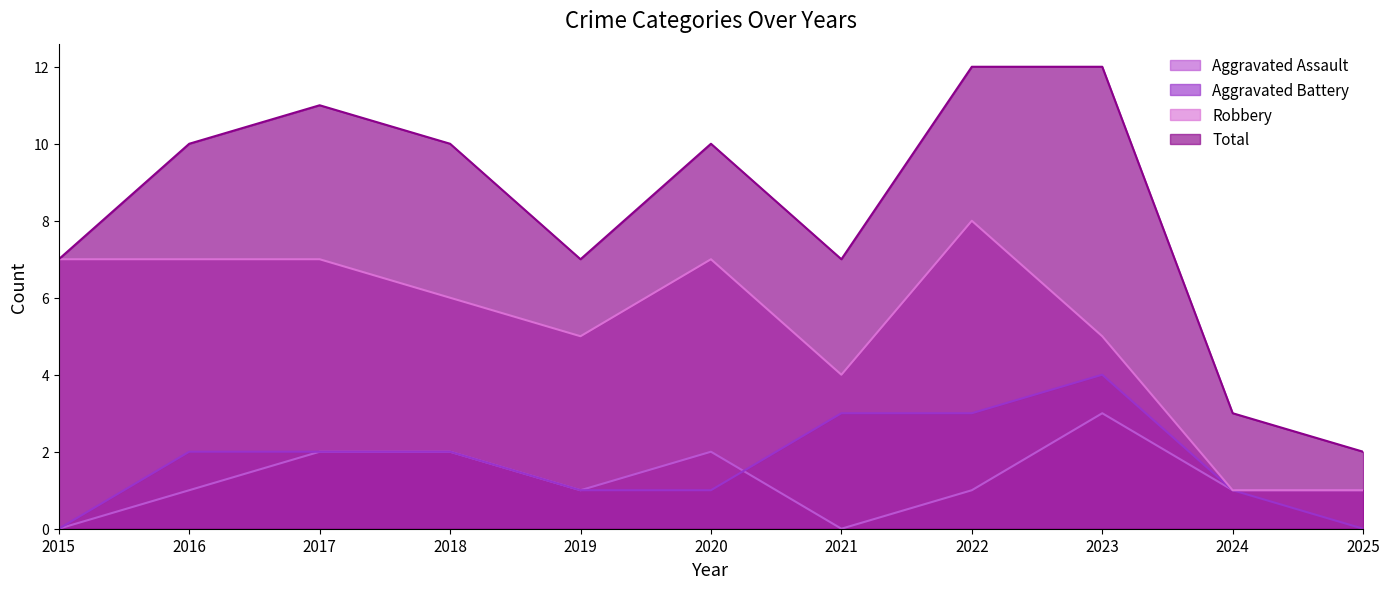

At which label does Aggravated Battery first exceed 2?

2021